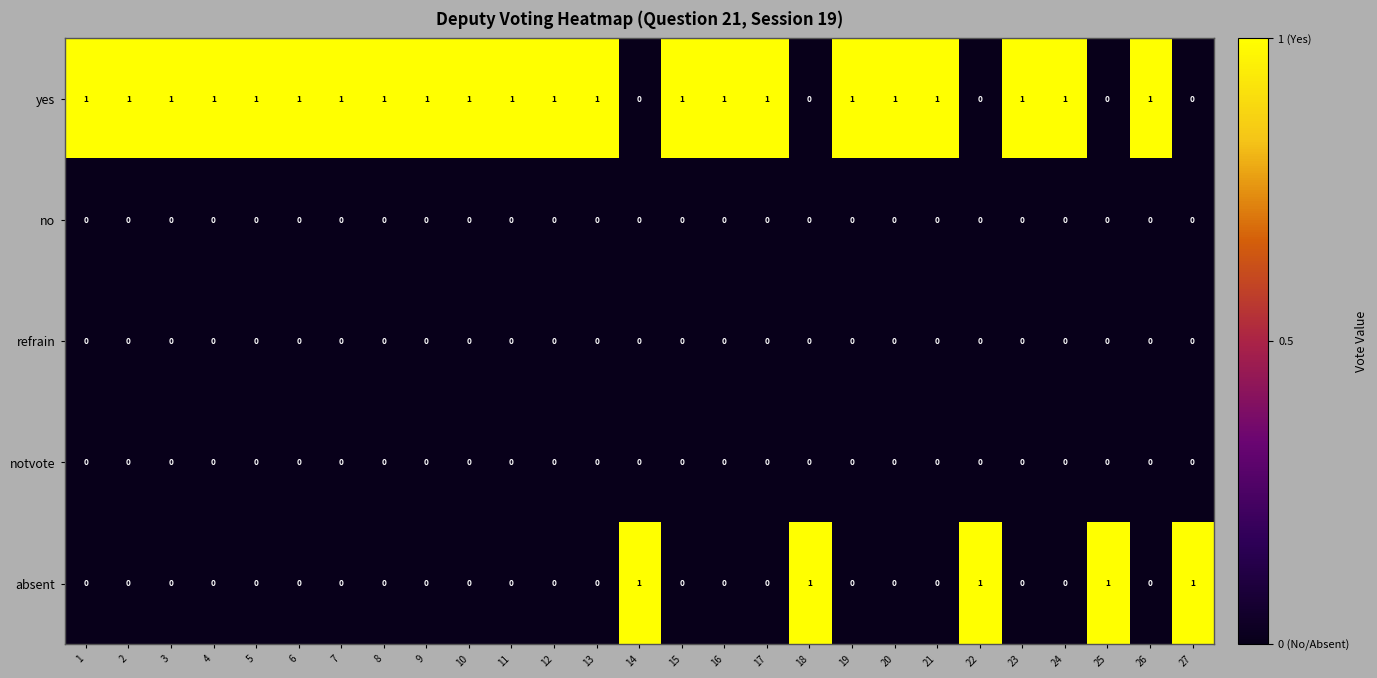

At how many categories does at least one series exceed 0?

27